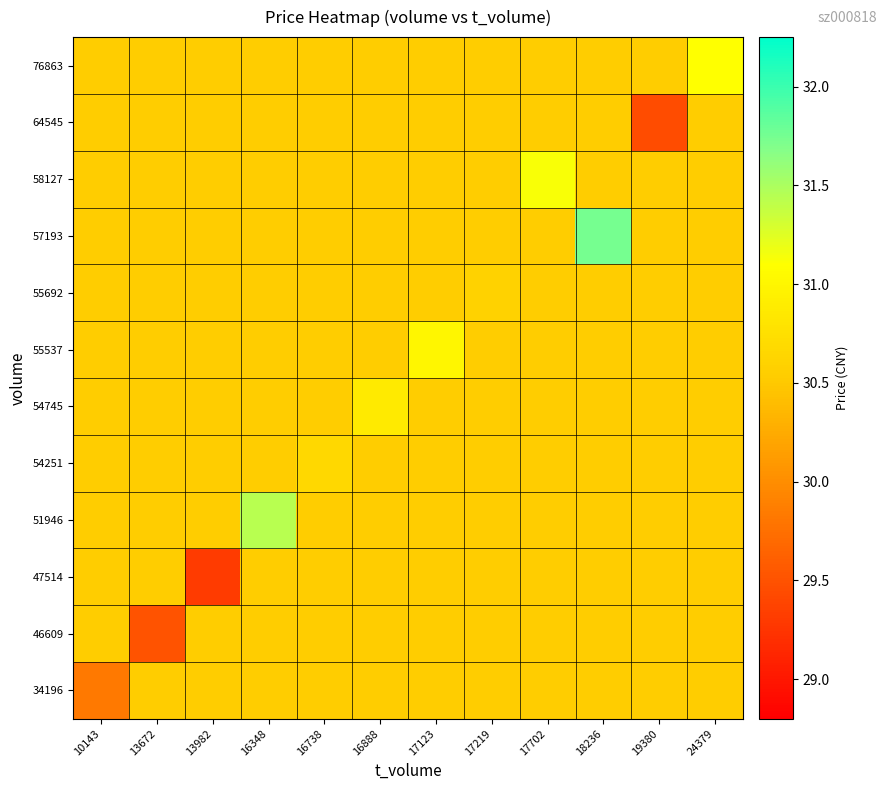

At how many categories does at least one series exceed 30?

12